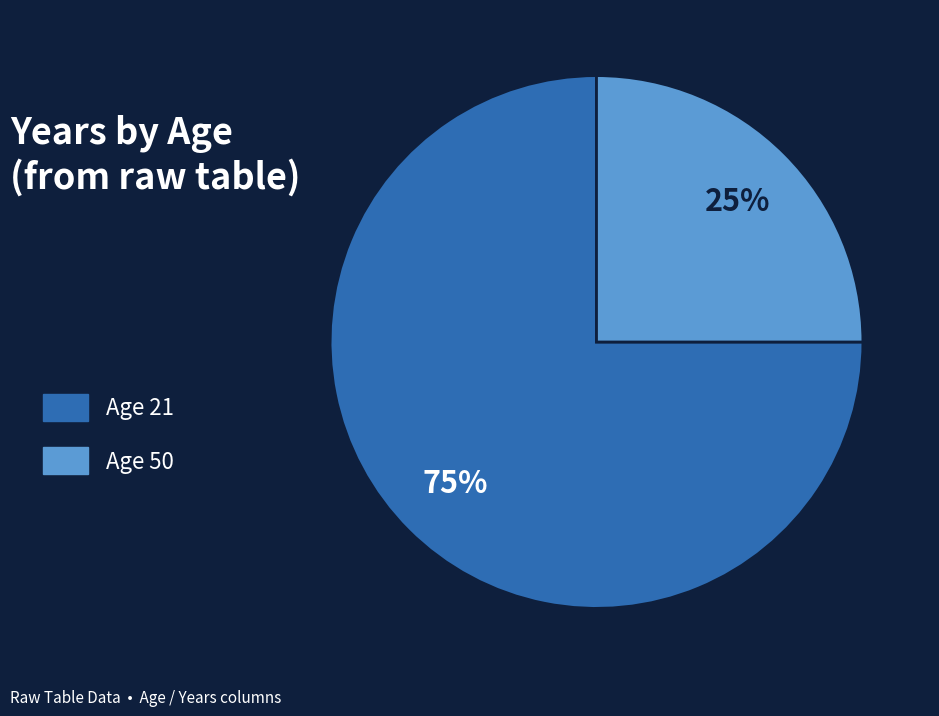

What percentage is the Age 21 slice, to the nearest percent?

75%